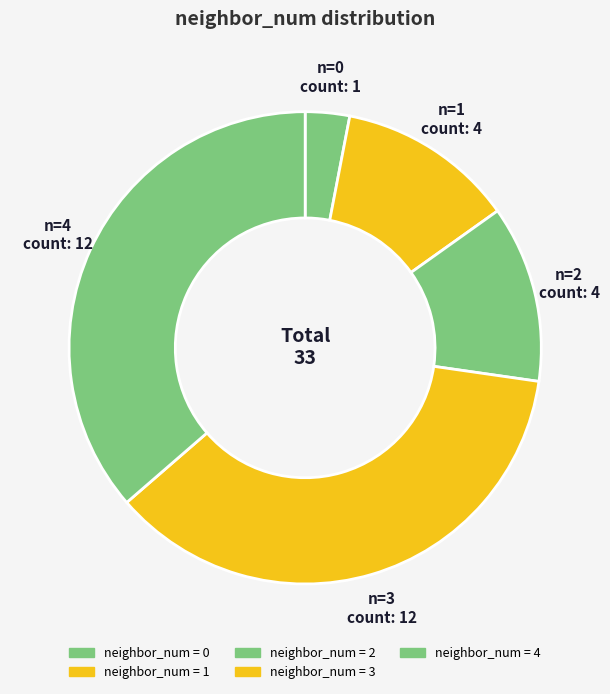

Count the number of slices in the pie.

5